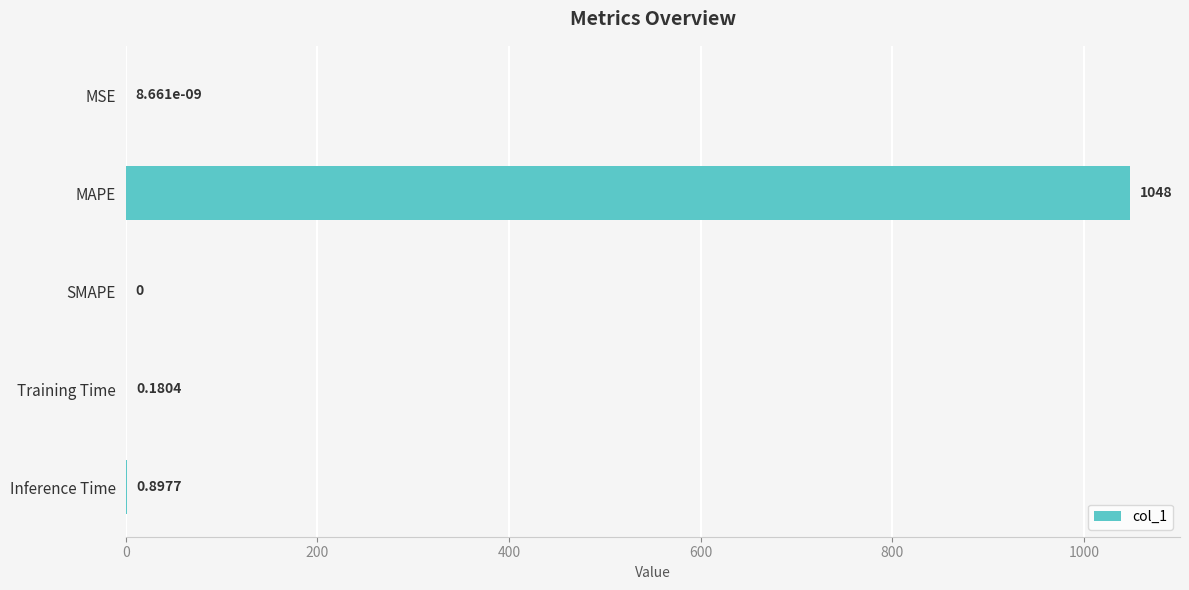

What is the sum of all values?

1049.0